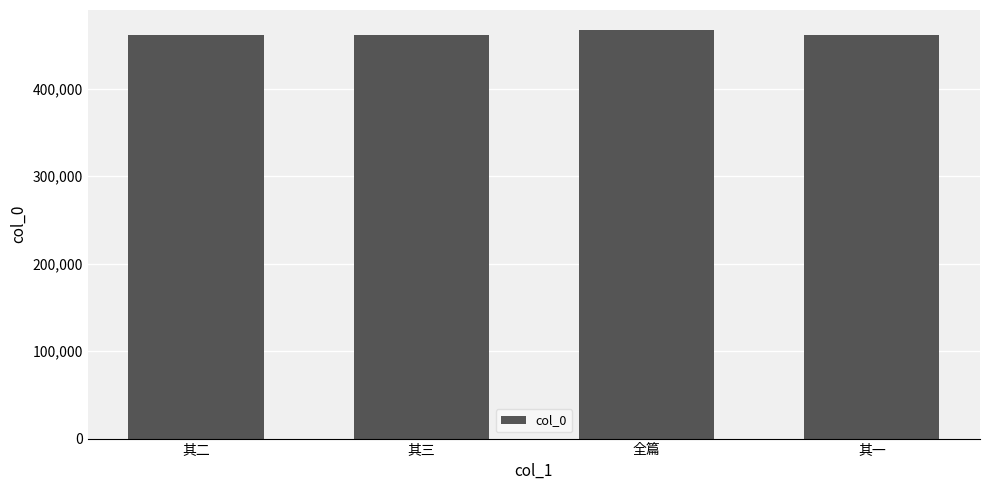

What position from the right is 其三?

3